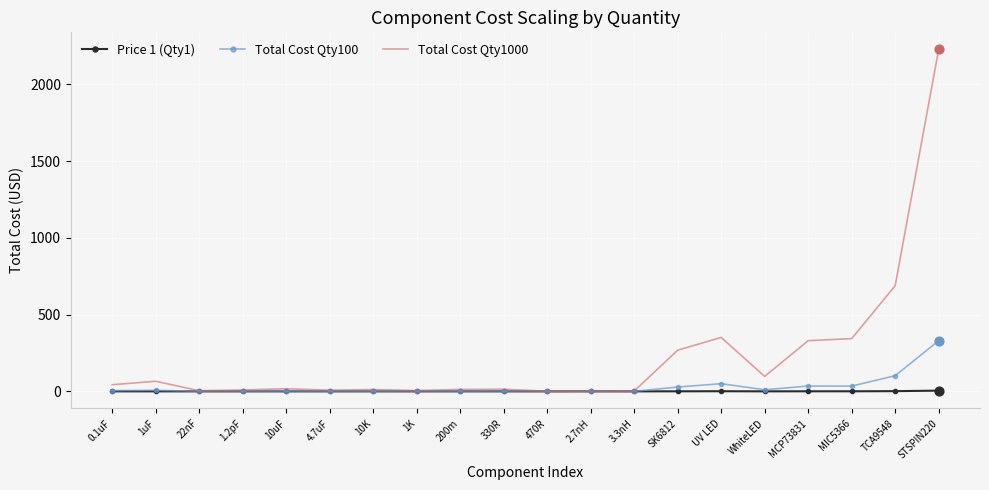

Which series has the largest total across all categories?

Total Cost Qty1000